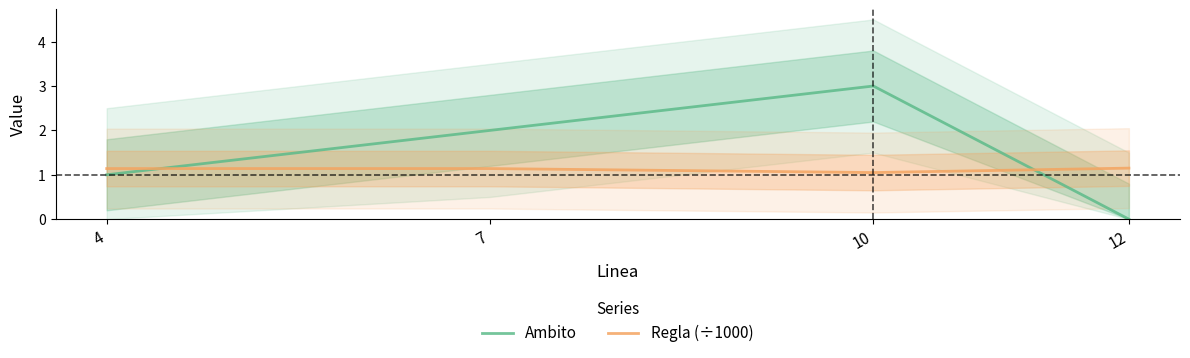

Where do Ambito and Regla (÷1000) first cross each other?

4 and 7